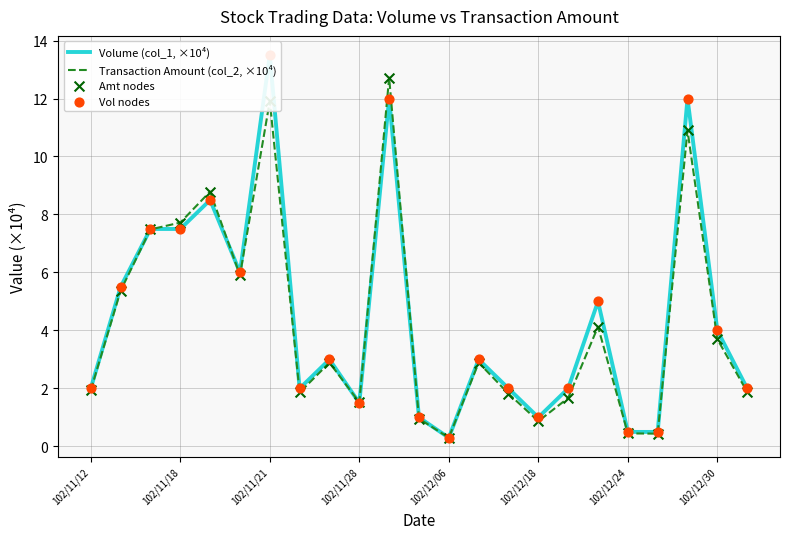

Which series has the largest Y range (max minus min)?

Volume (col_1, ×10⁴)